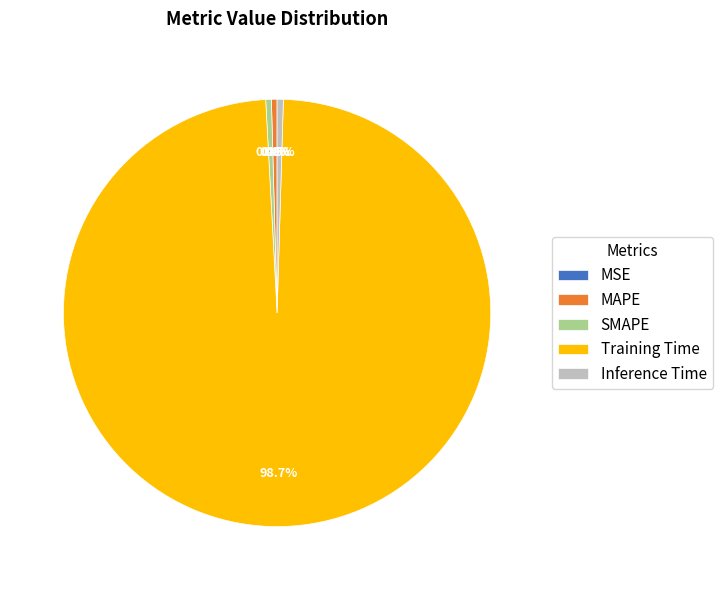

To the nearest percent, what percentage of the pie is Training Time?

99%